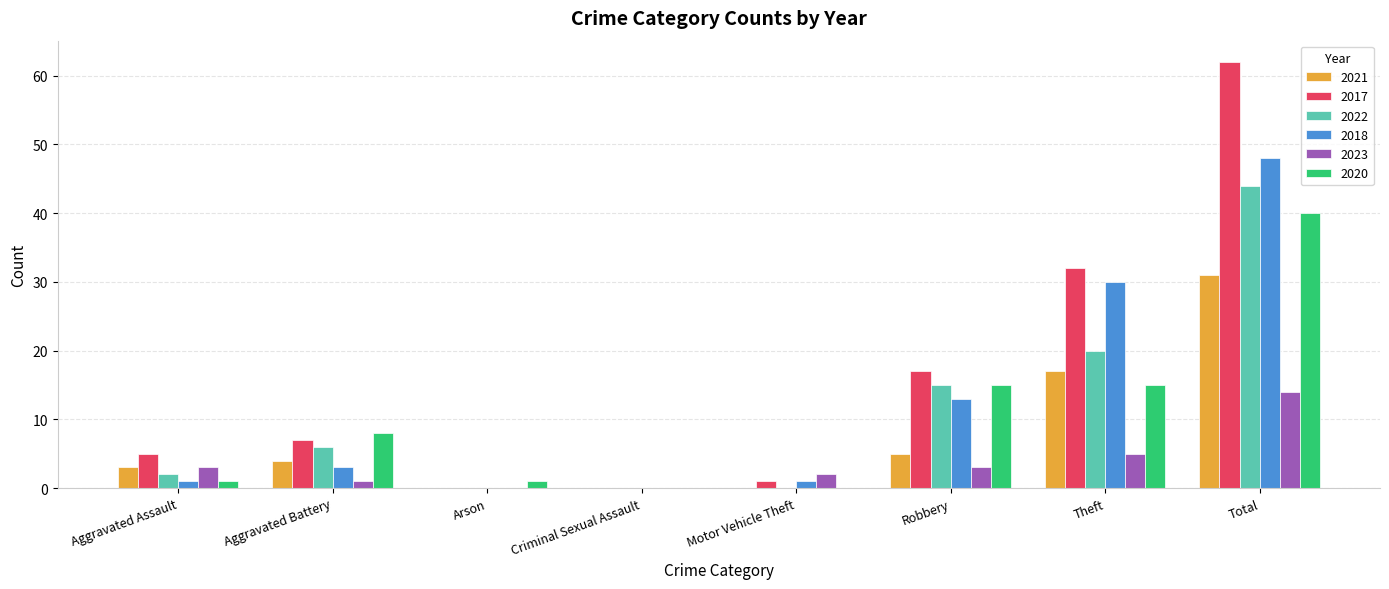

At which label is 2022 closest to 22?

Theft